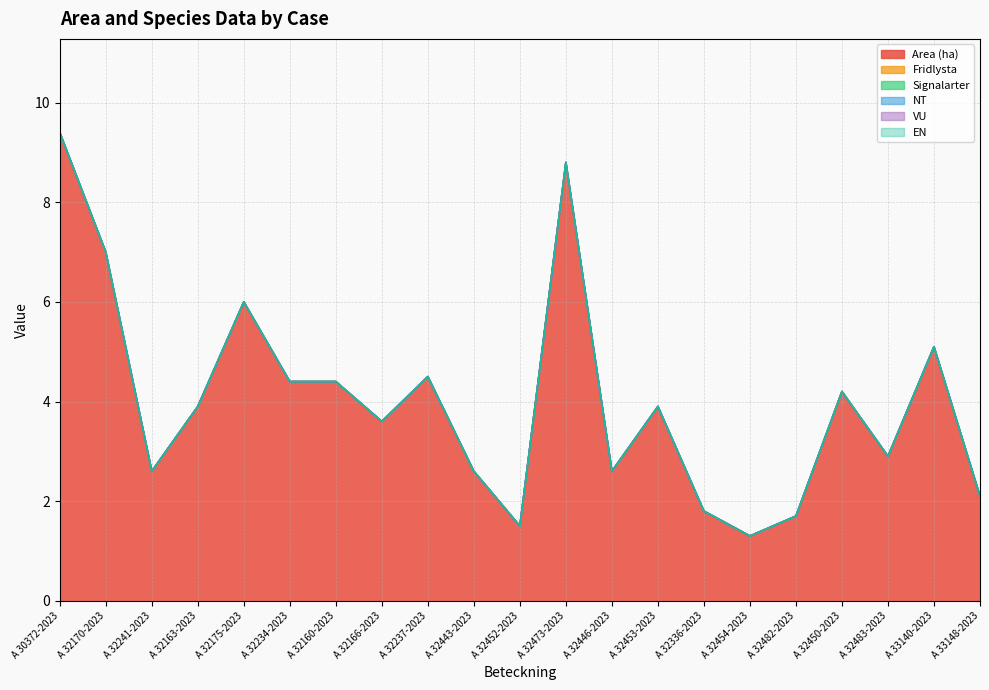

Which series changed the most between A 32443-2023 and A 32450-2023?

Area (ha)